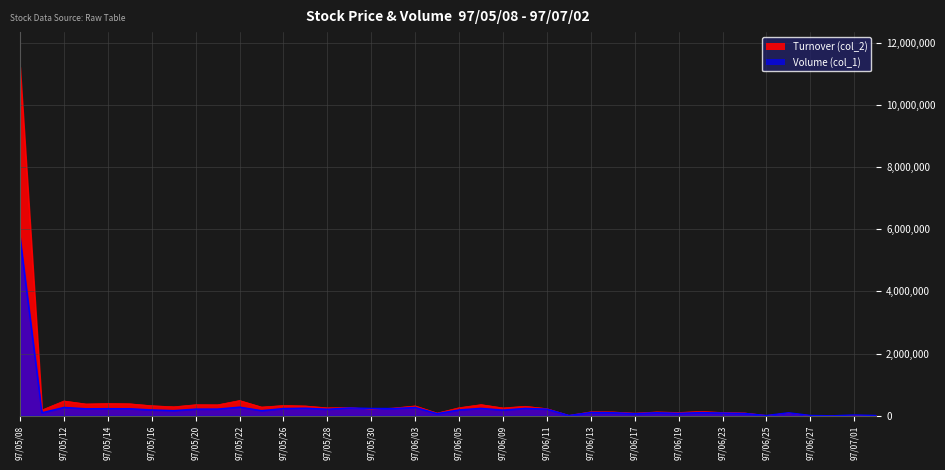

Which label corresponds to the smallest value in the chart?

97/06/30